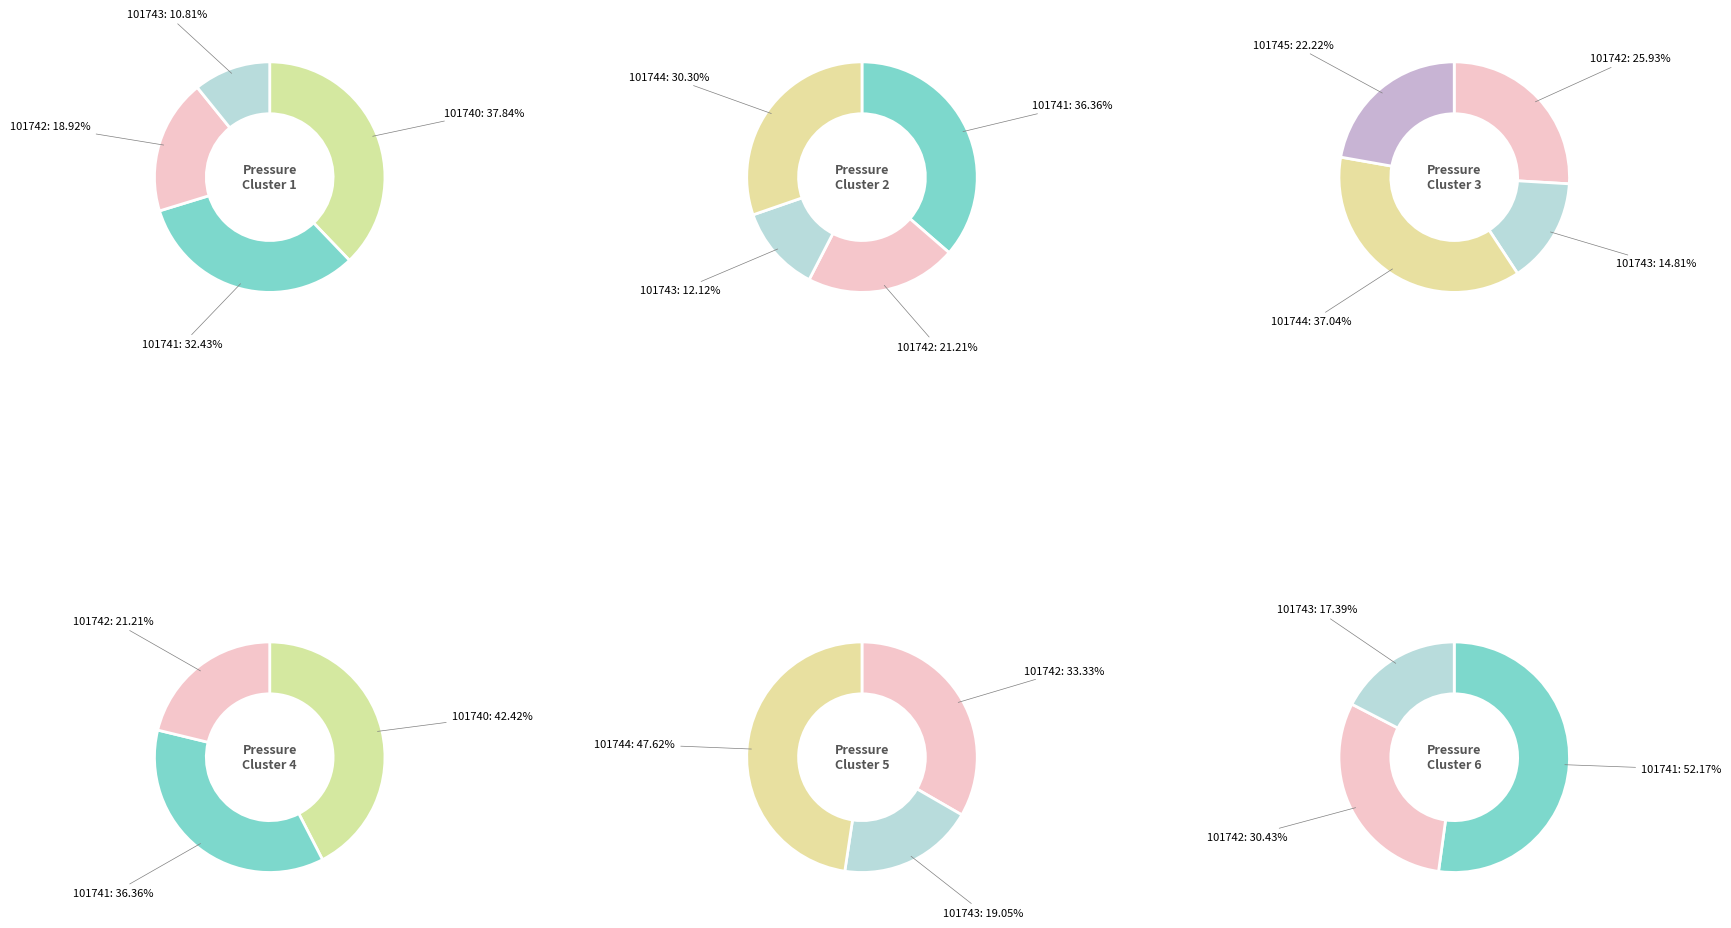

Does 101741 represent more than half of the total?

No